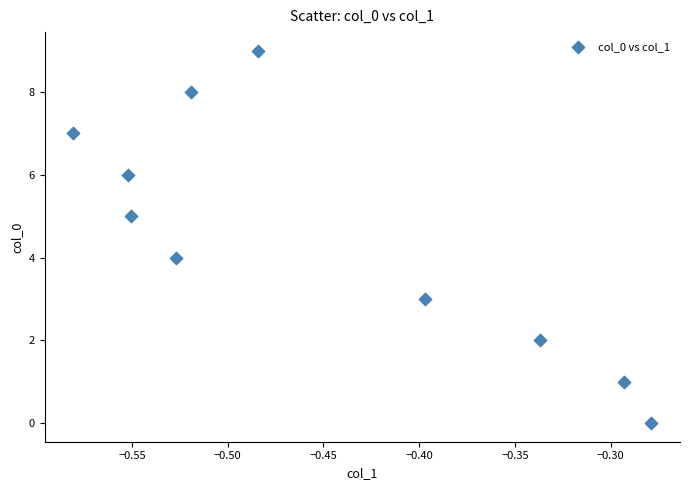

What is the range of Y values (max minus min)?

9